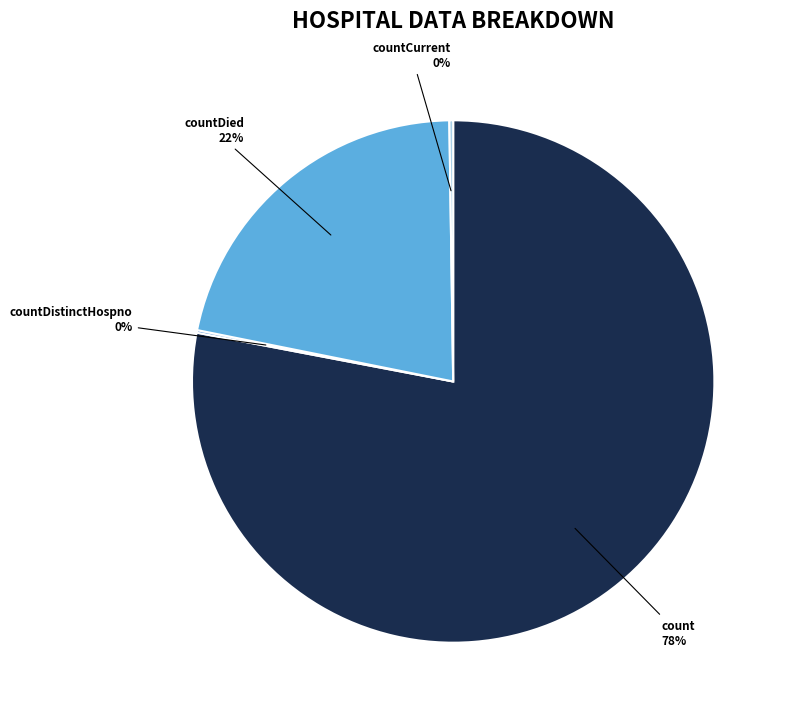

Is there any slice that represents more than half of the pie?

Yes